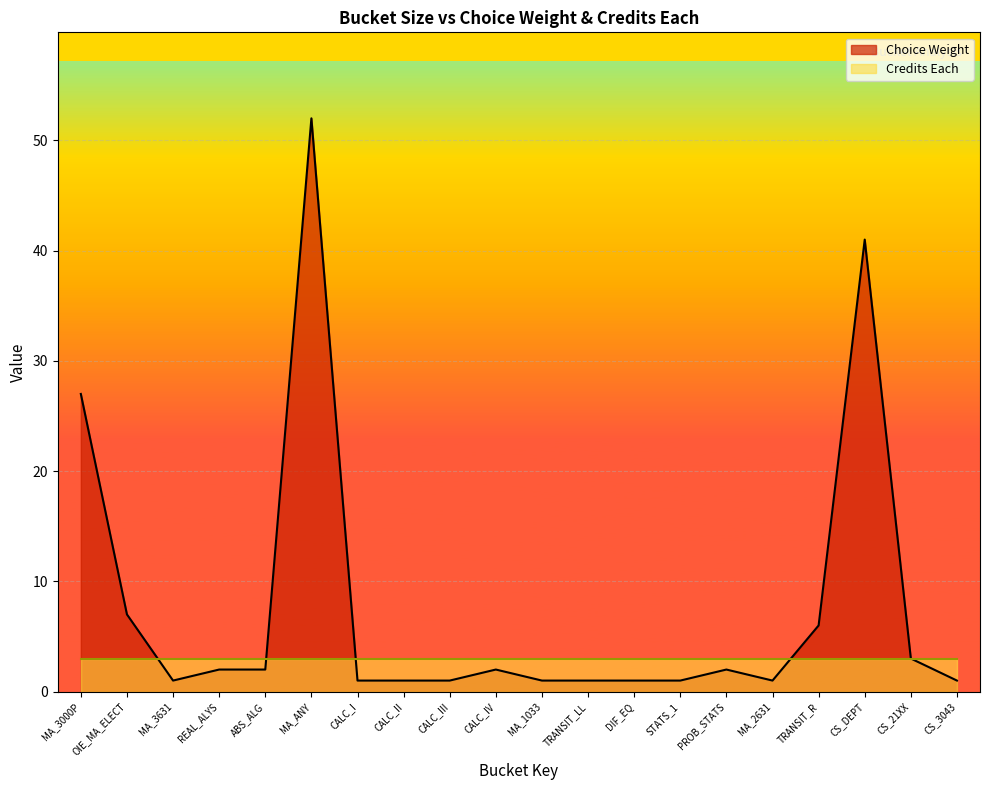

What is the label of the 1st point from the right?

CS_3043